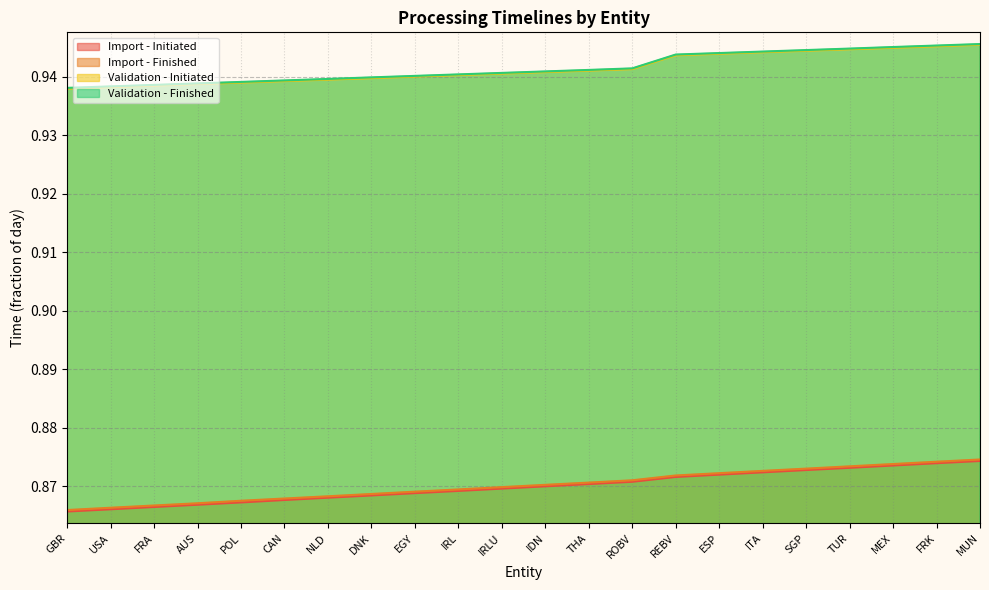

True or false: Import - Finished and Validation - Initiated intersect in this chart.

False